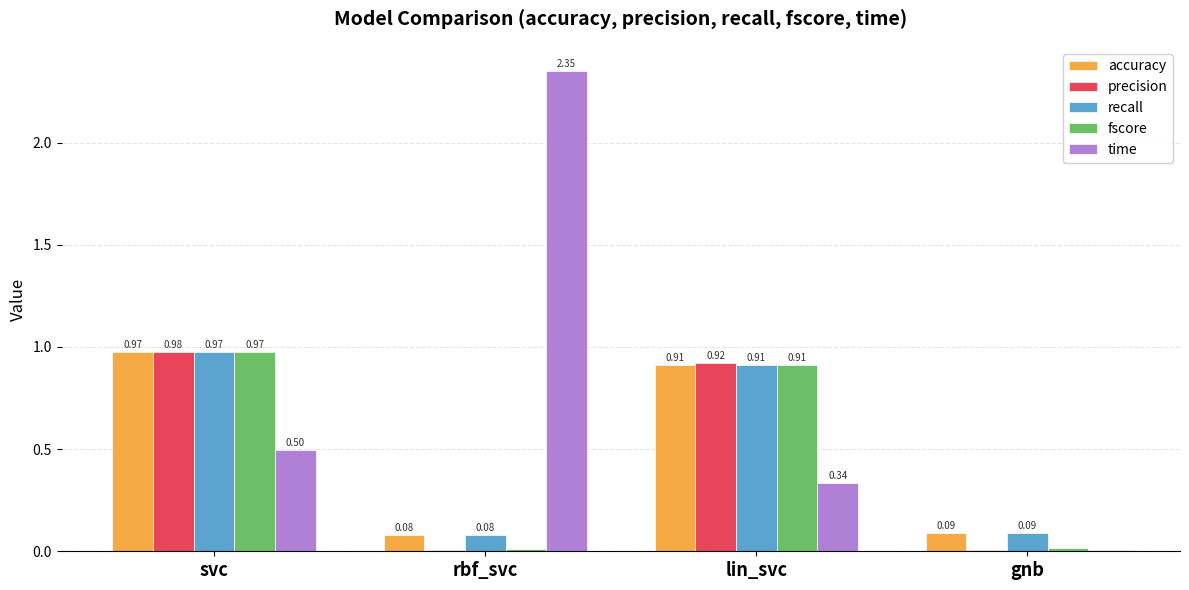

At which label is fscore closest to 0?

rbf_svc